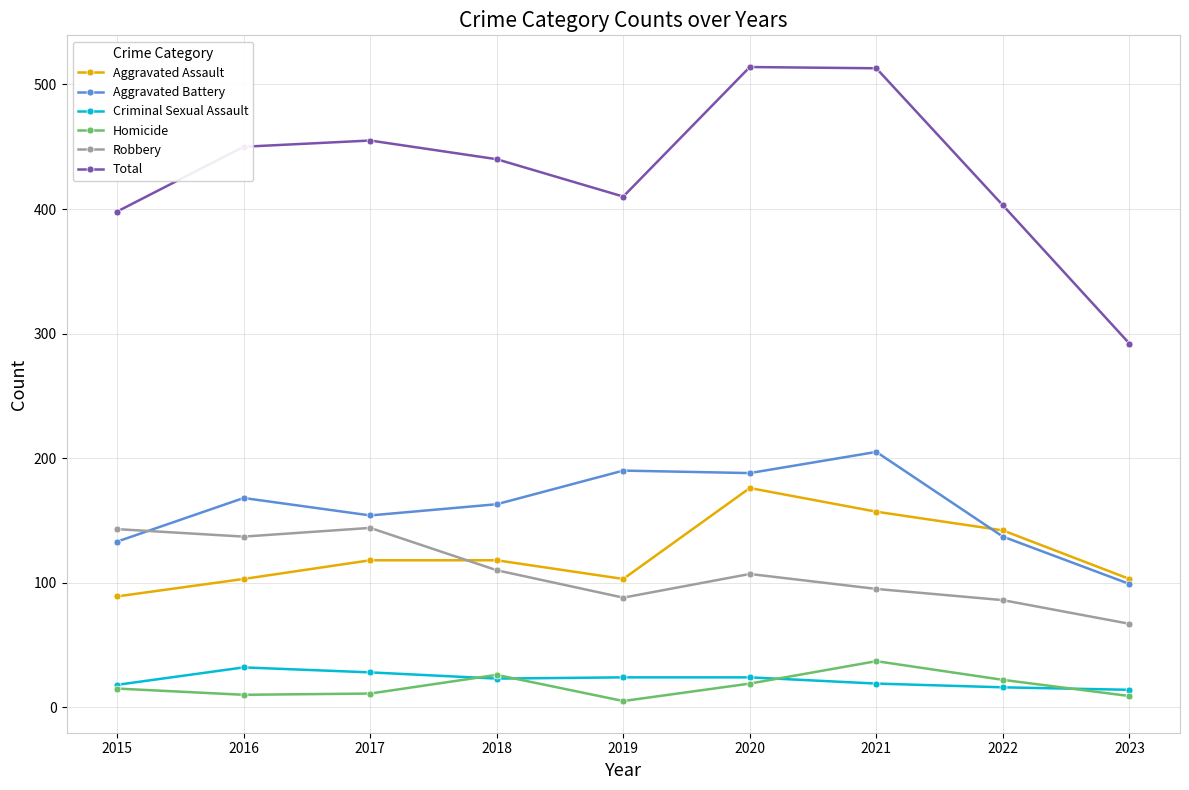

Is the value of Aggravated Battery at 2017 greater than the value of Total at 2017?

No